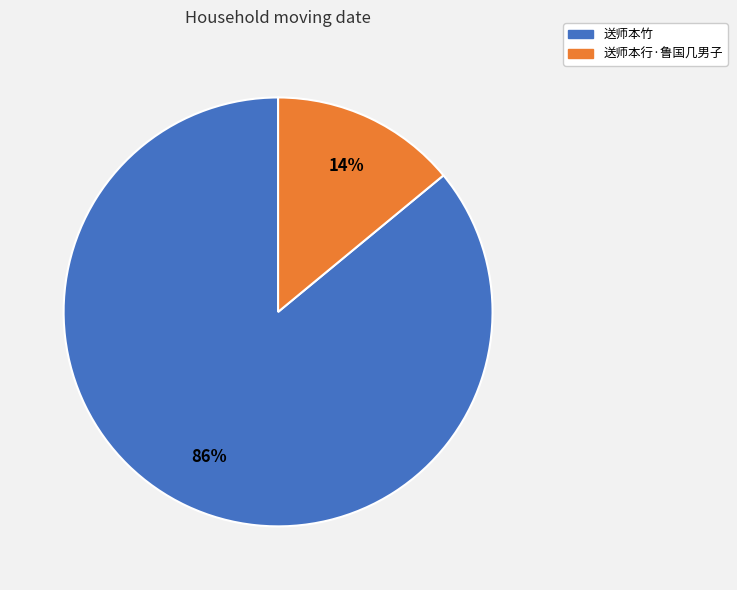

Which category has the smallest portion of the pie?

送师本行·鲁国几男子